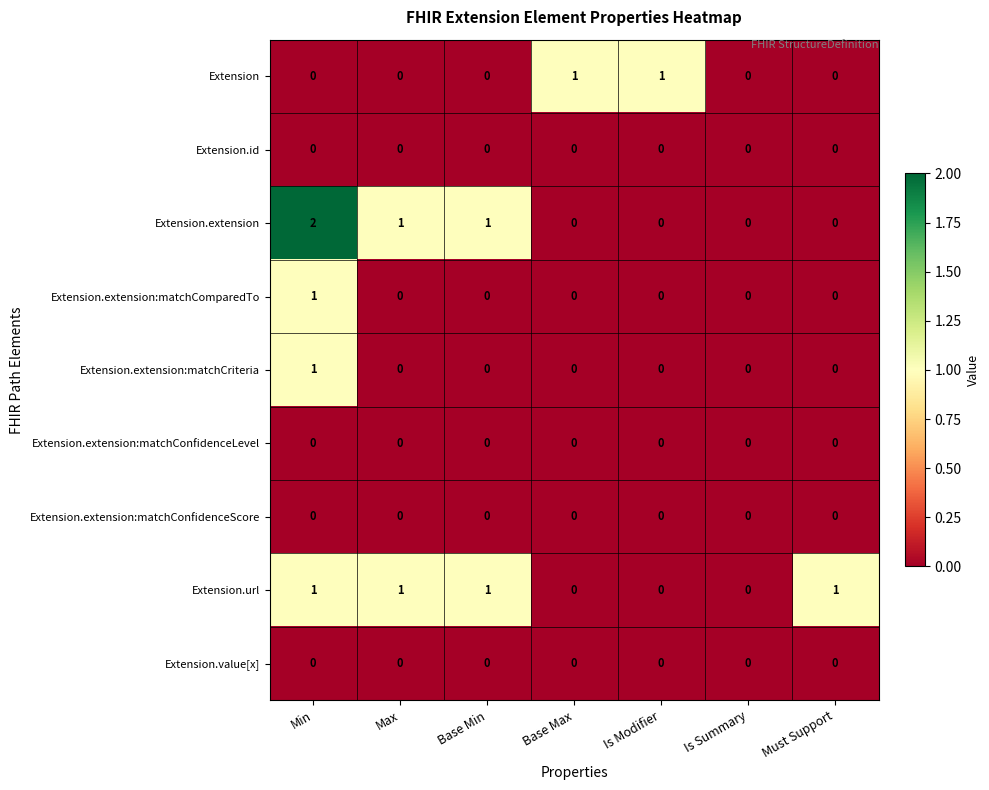

Is it true that Extension.extension:matchCriteria equals 1 at Is Modifier?

False